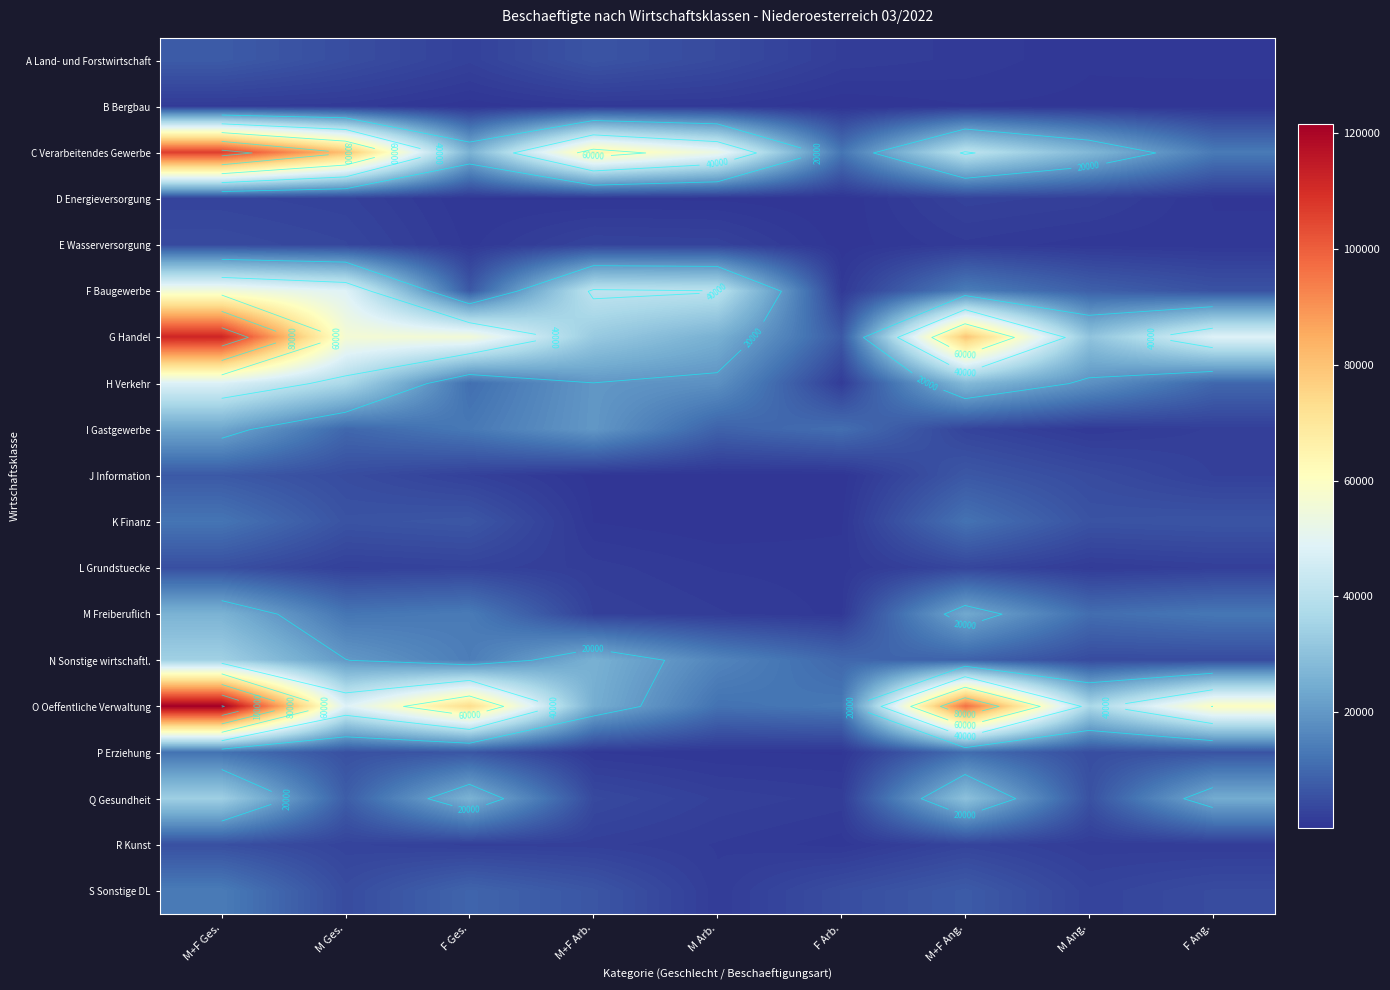

Which series has the largest range (max minus min)?

O Oeffentliche Verwaltung